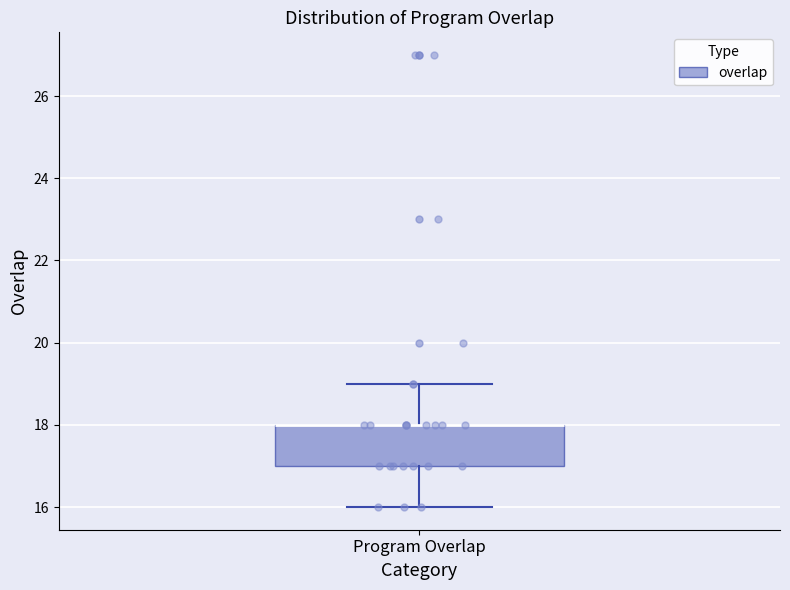

Transcribe this box plot: give where the median line is, the range the box spans, and where the two whiskers end, as read against the y-axis. The values are not printed on the chart, so give them approximately, as read against the axis.

median 18 (drawn on the box's upper edge), box 17 to 18, whiskers 16 to 19